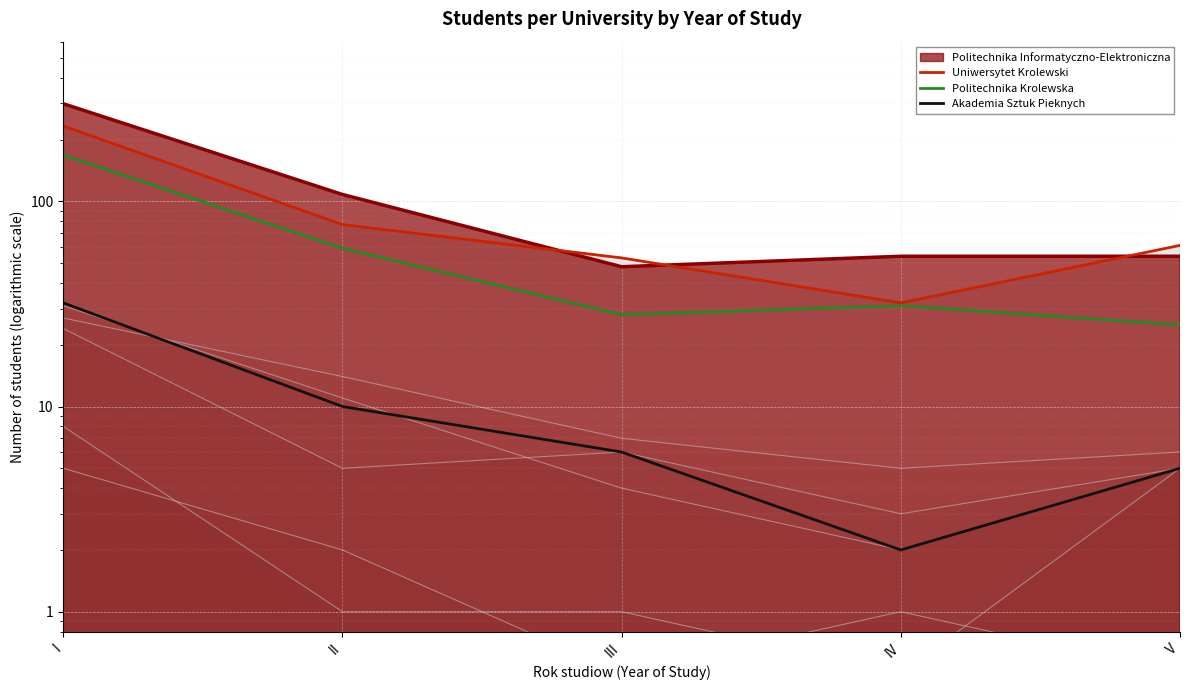

Is it true that Uniwersytet Krolewski equals 233 at I?

True